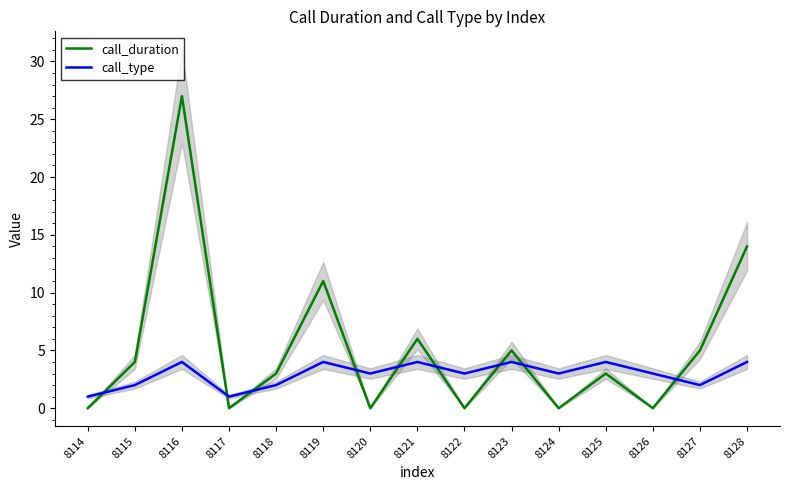

Reading left to right, extract all data points from this chart.

call_duration: 8114=0	8115=4	8116=27	8117=0	8118=3	8119=11	8120=0	8121=6	8122=0	8123=5	8124=0	8125=3	8126=0	8127=5	8128=14
call_type: 8114=1	8115=2	8116=4	8117=1	8118=2	8119=4	8120=3	8121=4	8122=3	8123=4	8124=3	8125=4	8126=3	8127=2	8128=4